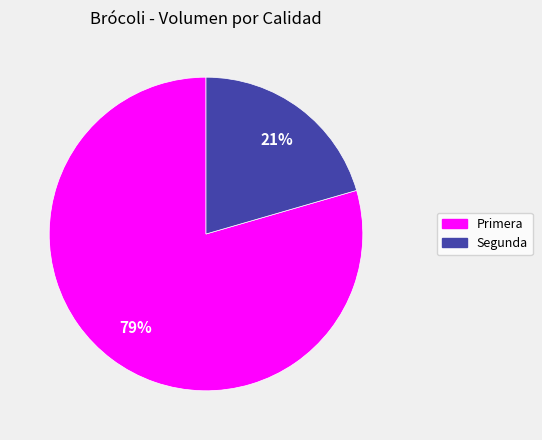

How many segments does this pie chart have?

2